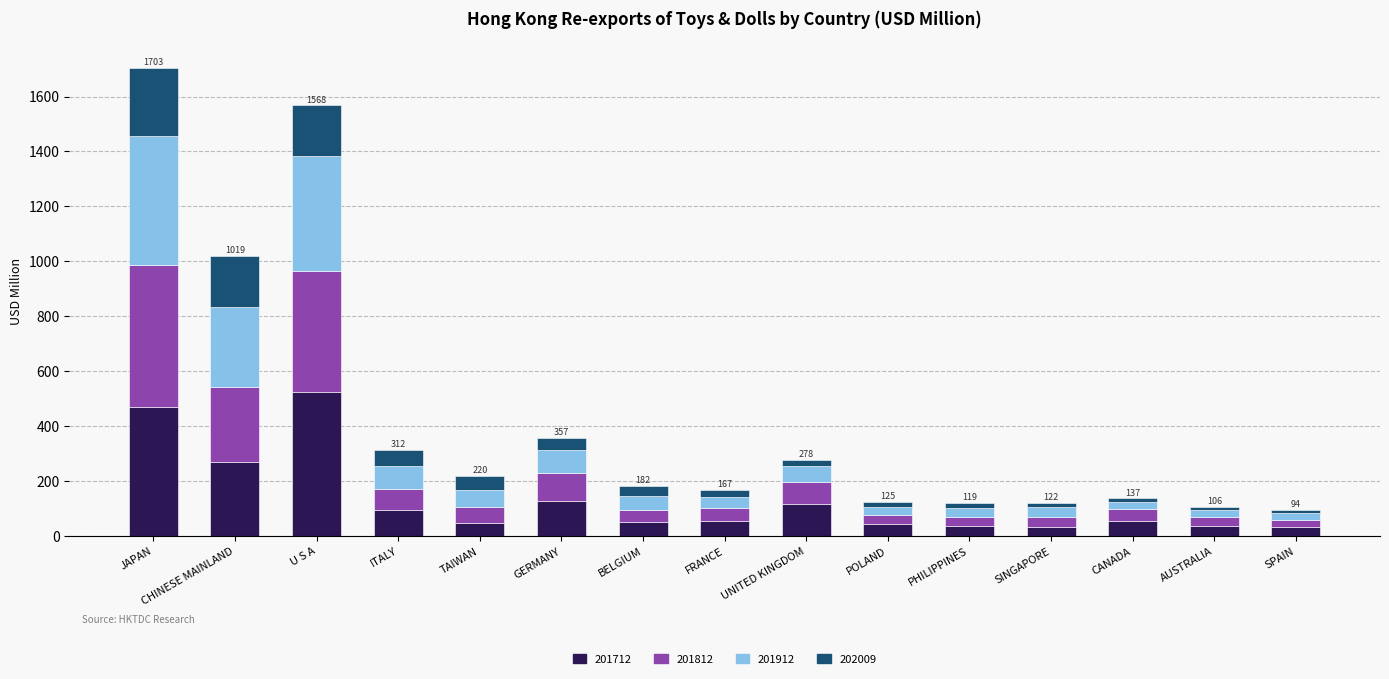

What is the total value across all series at GERMANY?

357.3